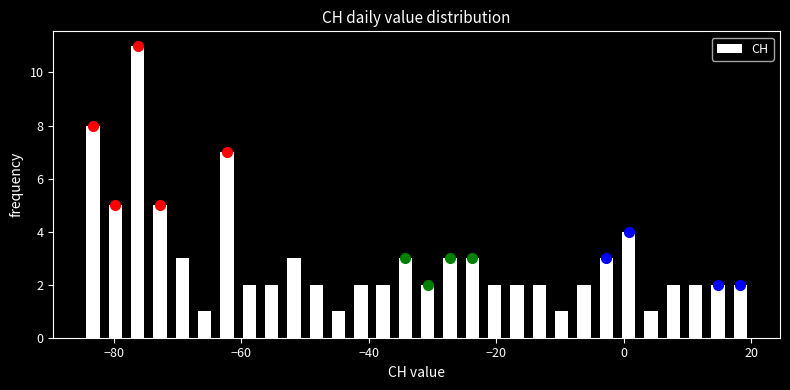

Read against the x-axis, roughly where is the centre of the tallest bar?

-76